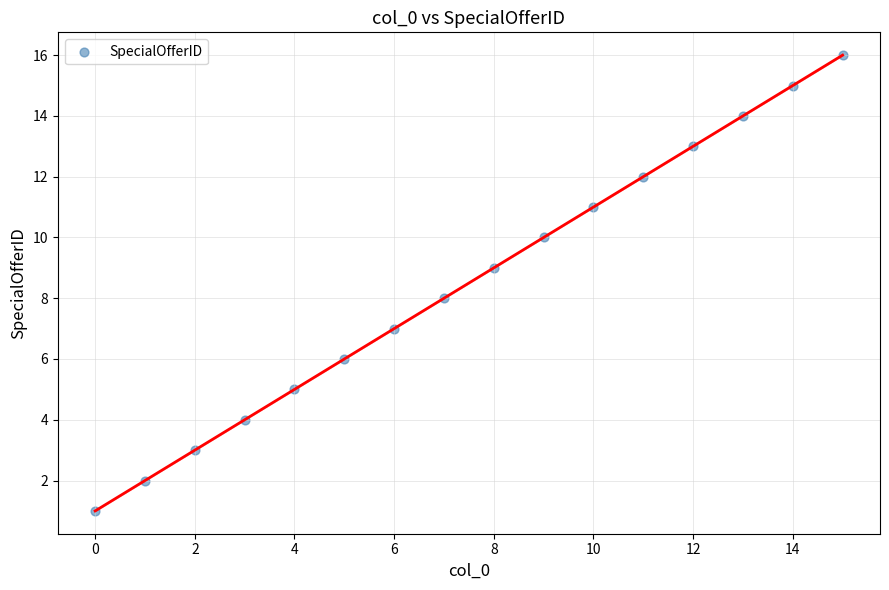

What is the range of Y values (max minus min)?

15